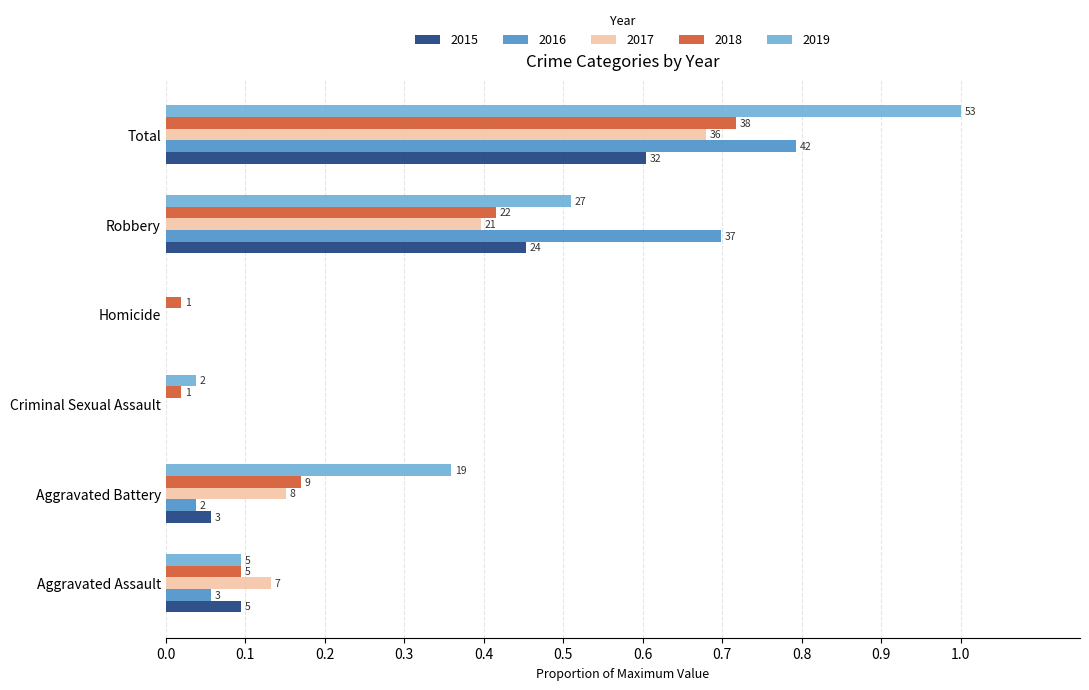

What are all the series names shown in the legend?

2015, 2016, 2017, 2018, 2019